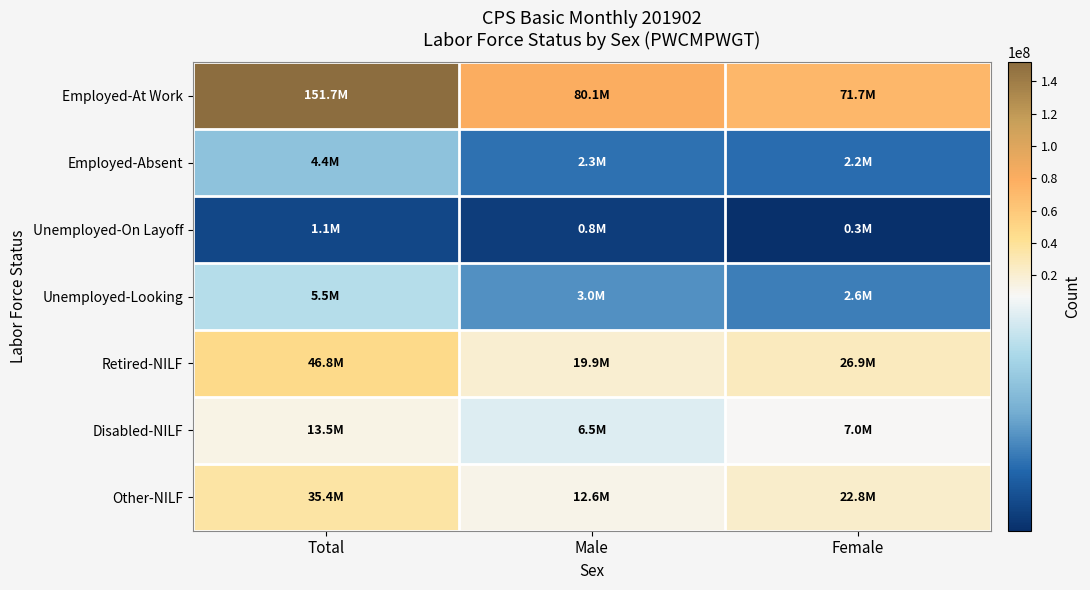

How many categories are shown in the chart?

3